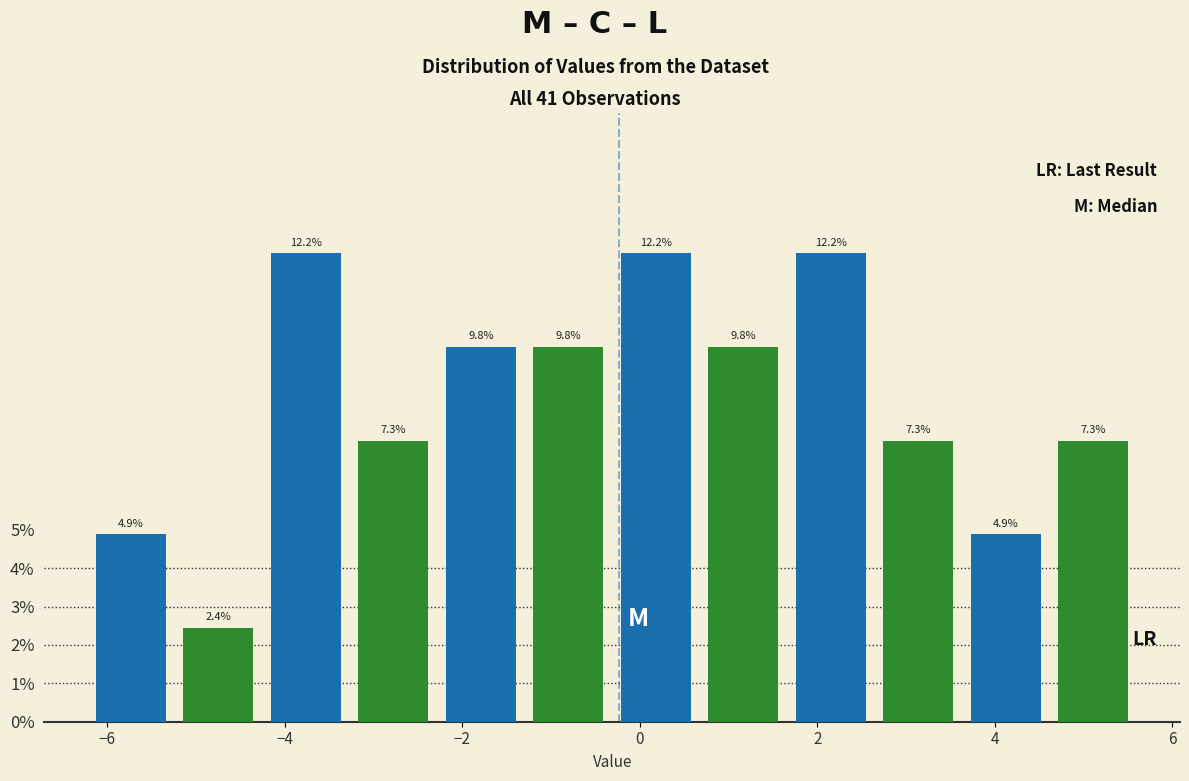

Reading left to right, list every bar in this chart as the range it spans on the x-axis followed by its height. The bar edges are not printed on the chart, so give them approximately, as read against the axis.

-6.2 to -5.2: 4.9
-5.2 to -4.2: 2.4
-4.2 to -3.2: 12.2
-3.2 to -2.2: 7.3
-2.2 to -1.2: 9.8
-1.2 to -0.4: 9.8
-0.4 to 0.6: 12.2
0.6 to 1.6: 9.8
1.6 to 2.6: 12.2
2.6 to 3.6: 7.3
3.6 to 4.6: 4.9
4.6 to 5.6: 7.3